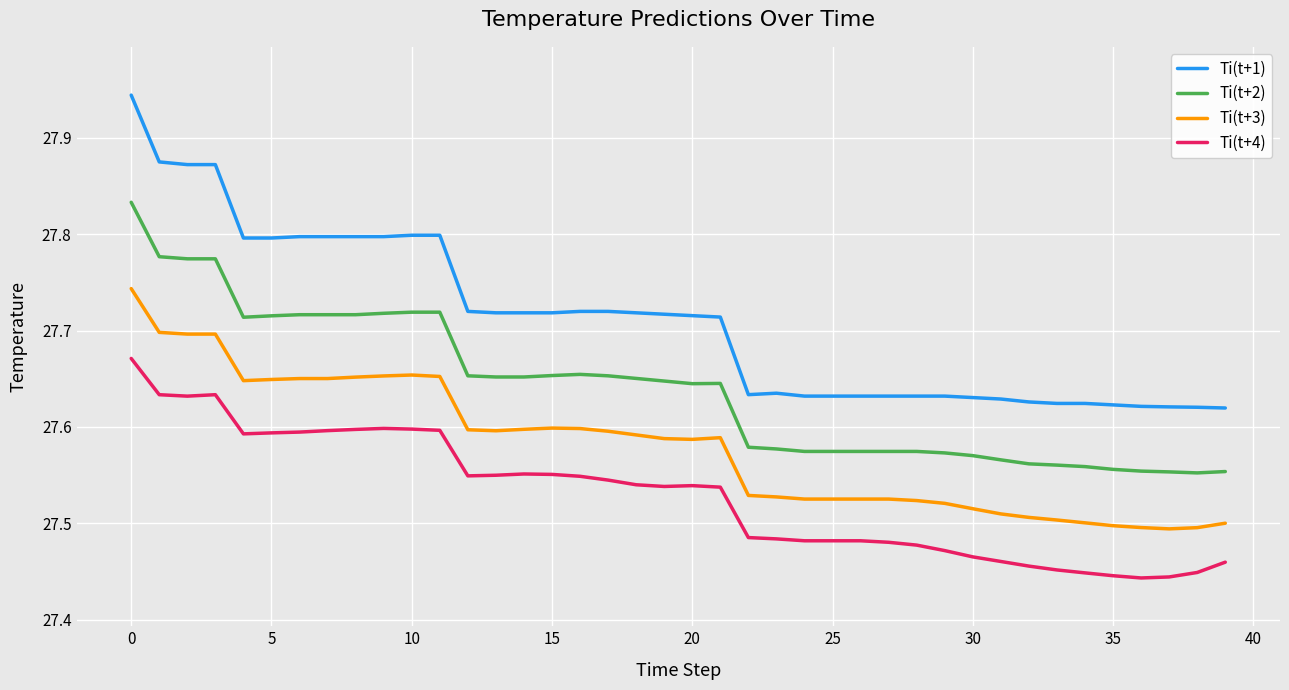

Which series has the largest range (max minus min)?

Ti(t+1)